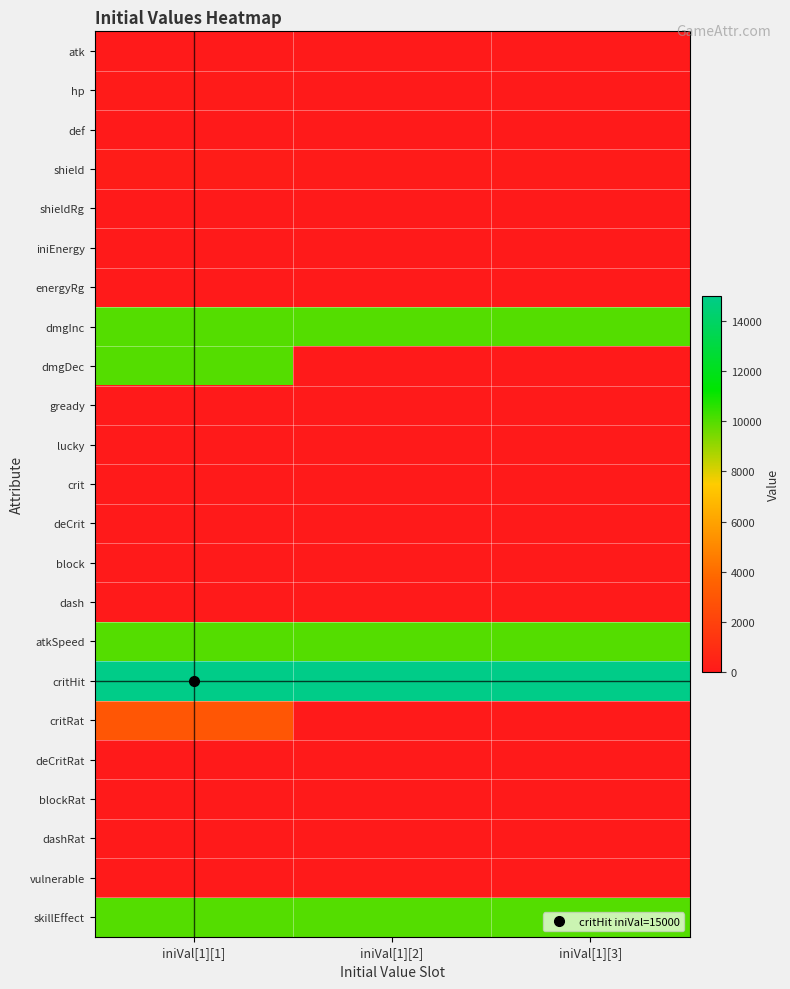

What is the spread (max minus min) of values at iniVal[1][3]?

15000.0